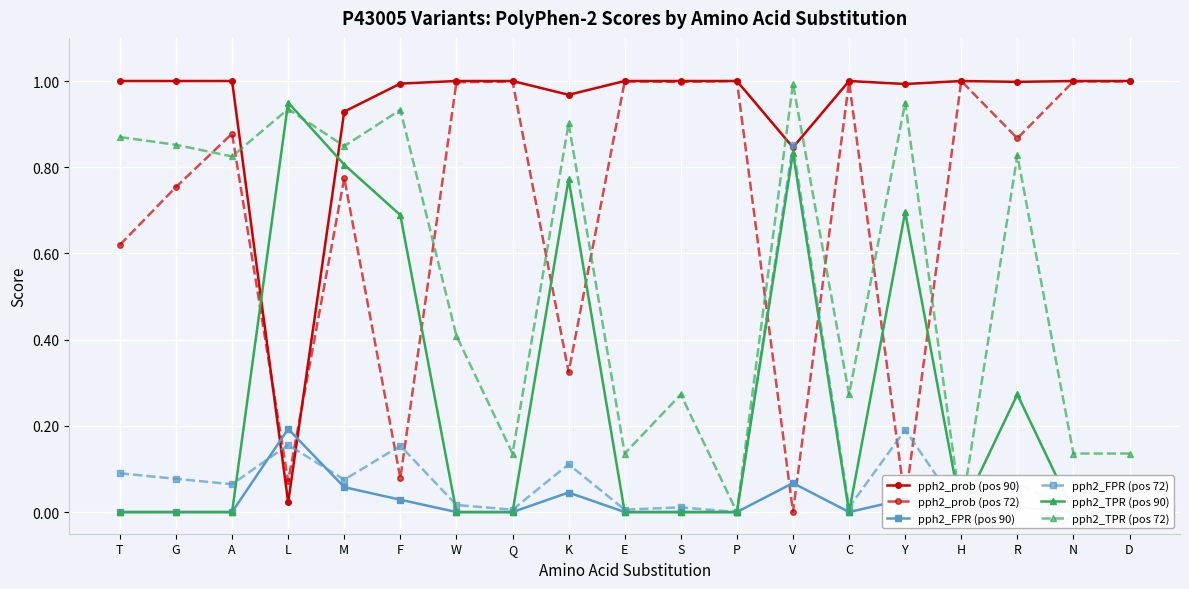

True or false: pph2_TPR (pos 90) and pph2_prob (pos 72) cross at least once.

True